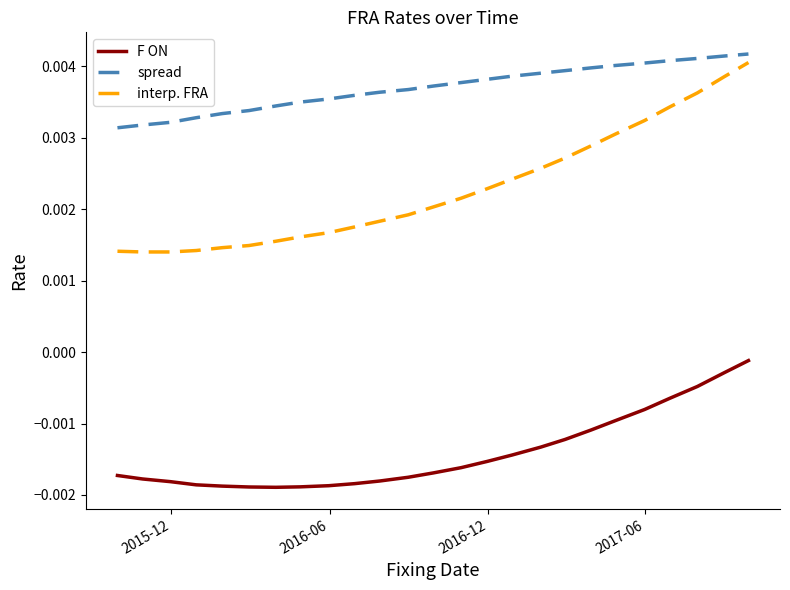

Rank the series by their average value, from lowest to highest.

F ON, interp. FRA, spread